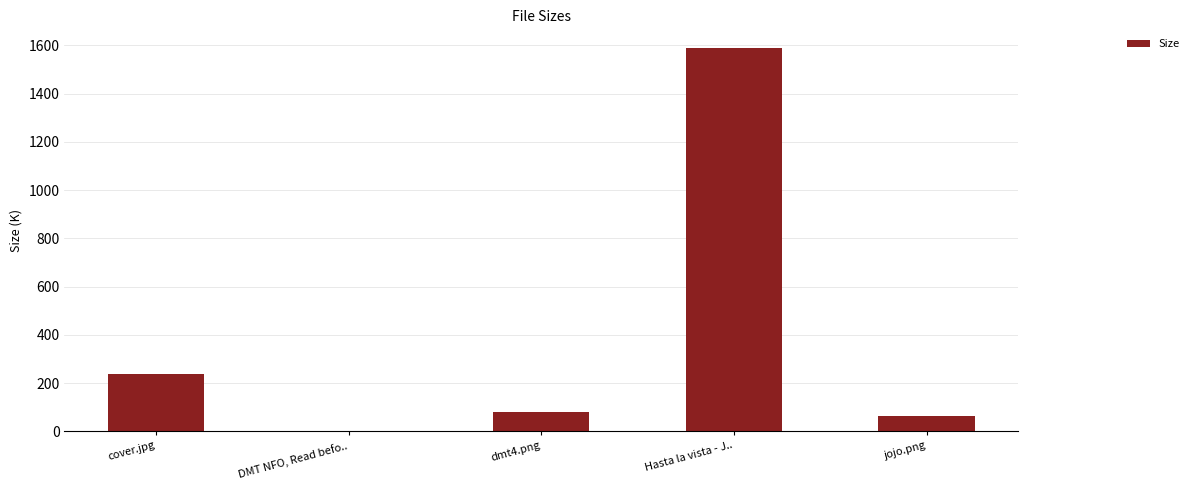

Where is the data nearest to the value 794?

cover.jpg